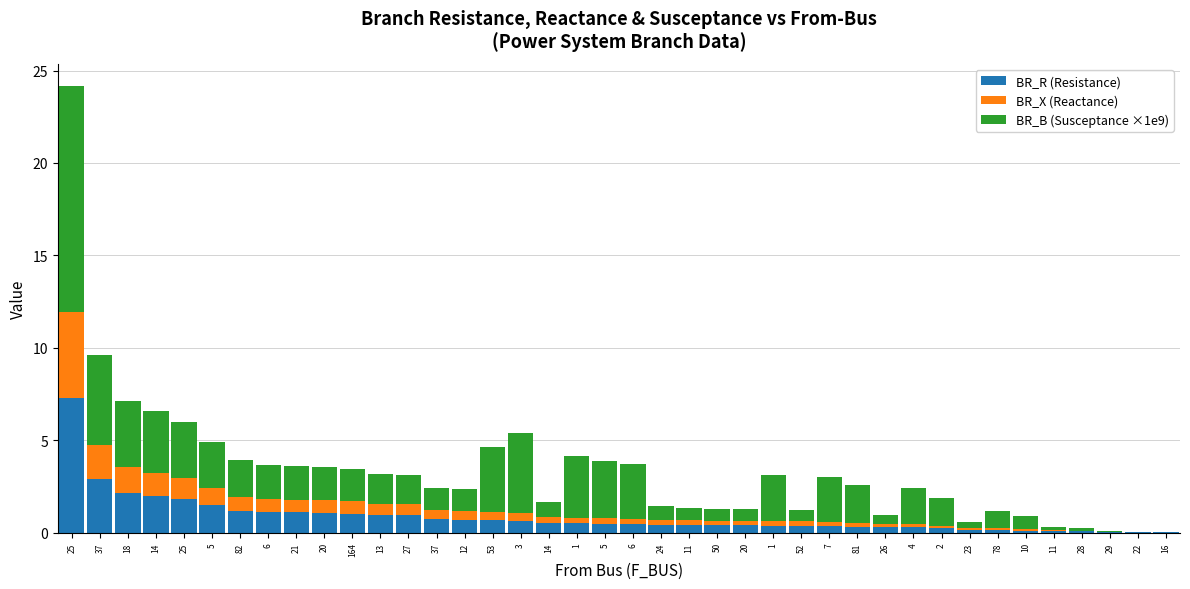

Rank the series by their maximum value, from lowest to highest.

BR_X (Reactance), BR_R (Resistance), BR_B (Susceptance ×1e9)